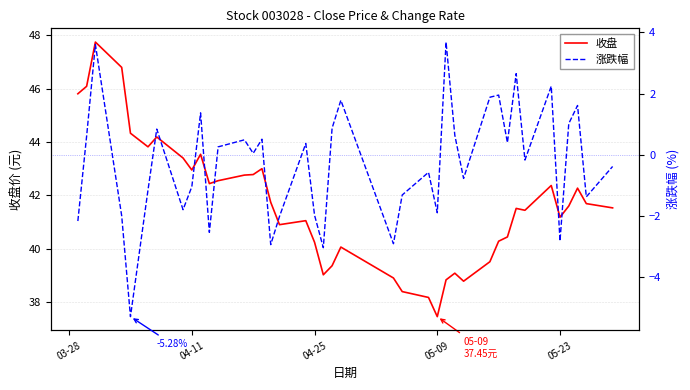

True or false: 收盘 and 涨跌幅 cross at least once.

False